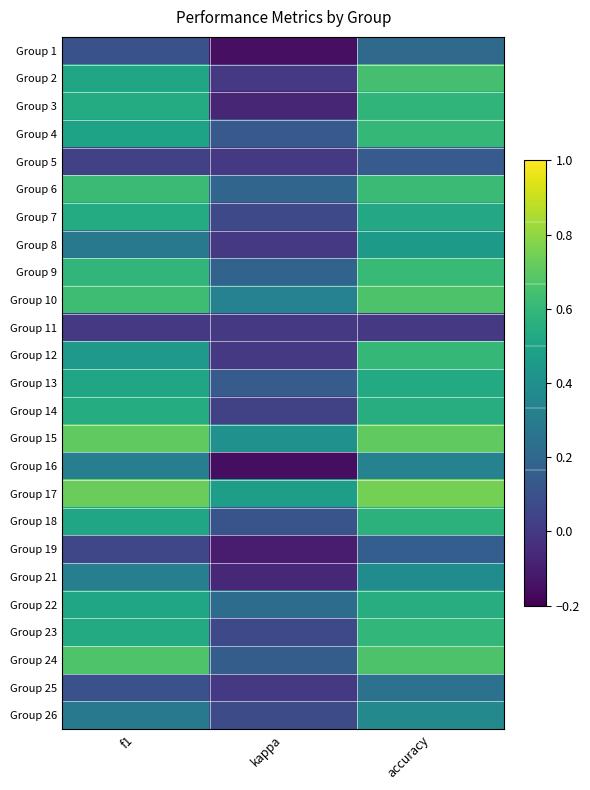

What is the spread (max minus min) of values at kappa?

0.6